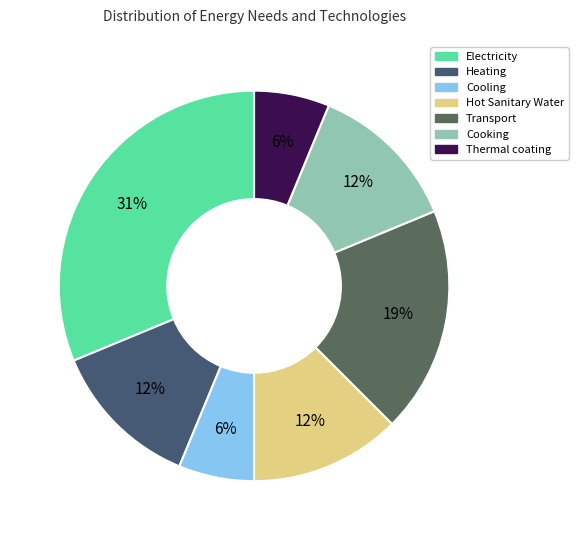

How many slices are in this pie chart?

7